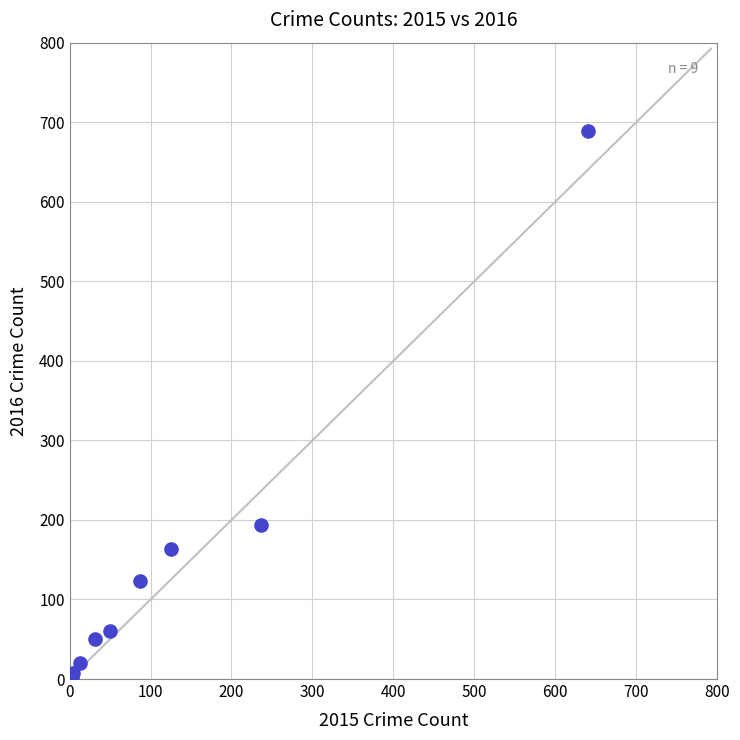

What Y value in the scatter plot is closest to 346?

194